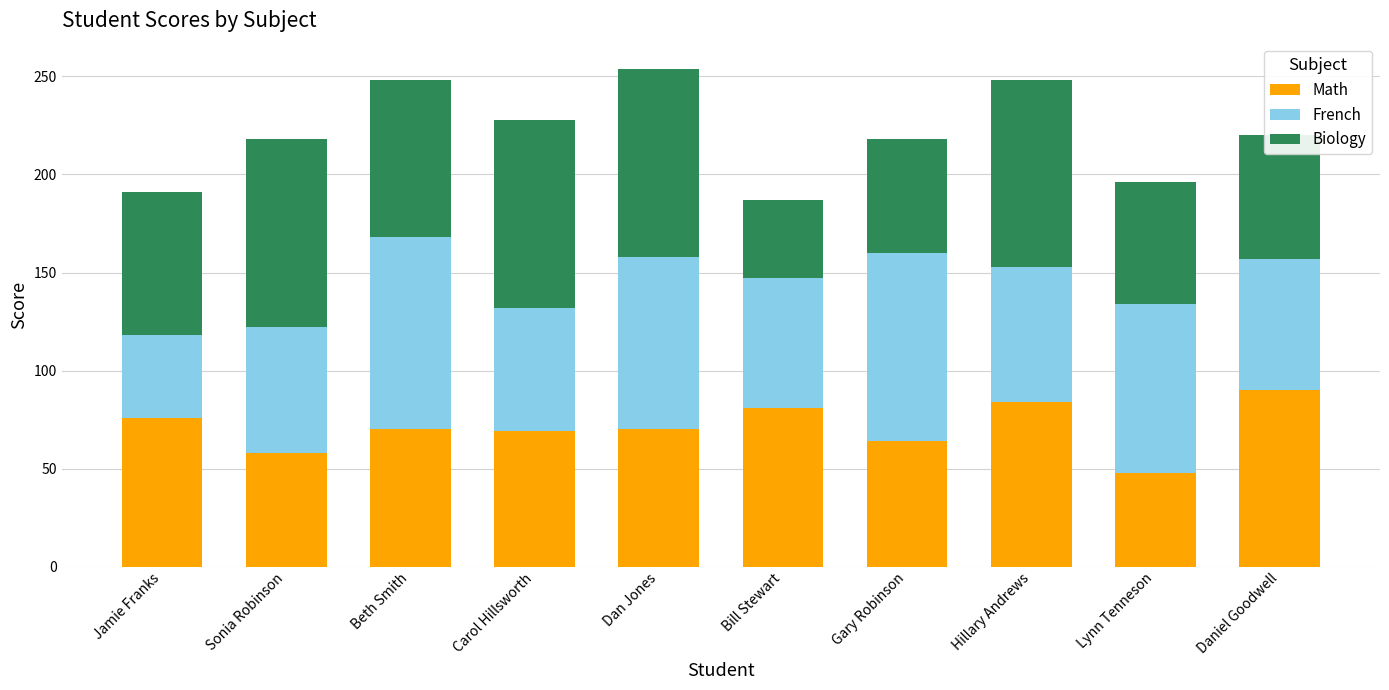

Which category has the highest value in the Math series?

Daniel Goodwell